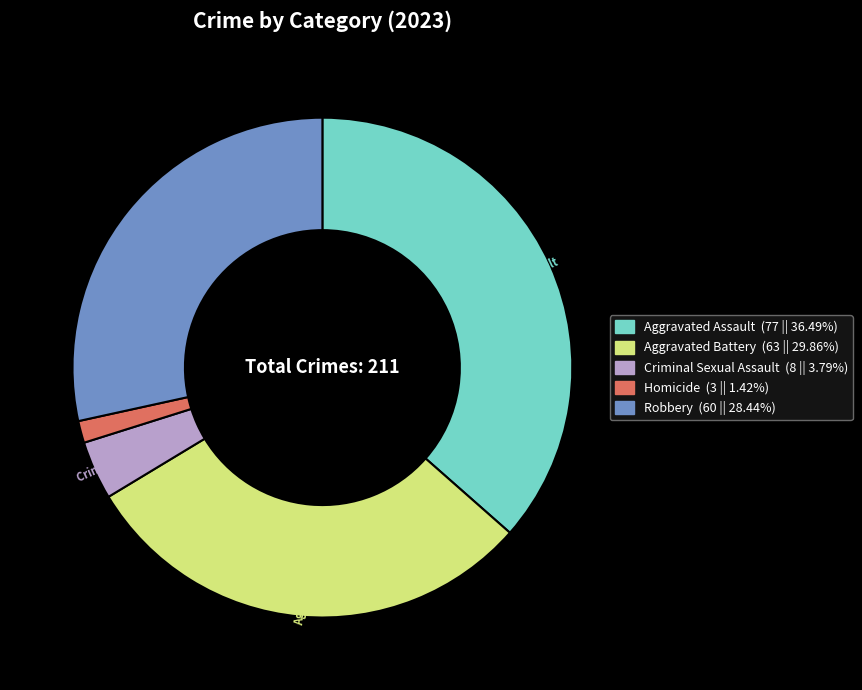

Count the number of slices in the pie.

5